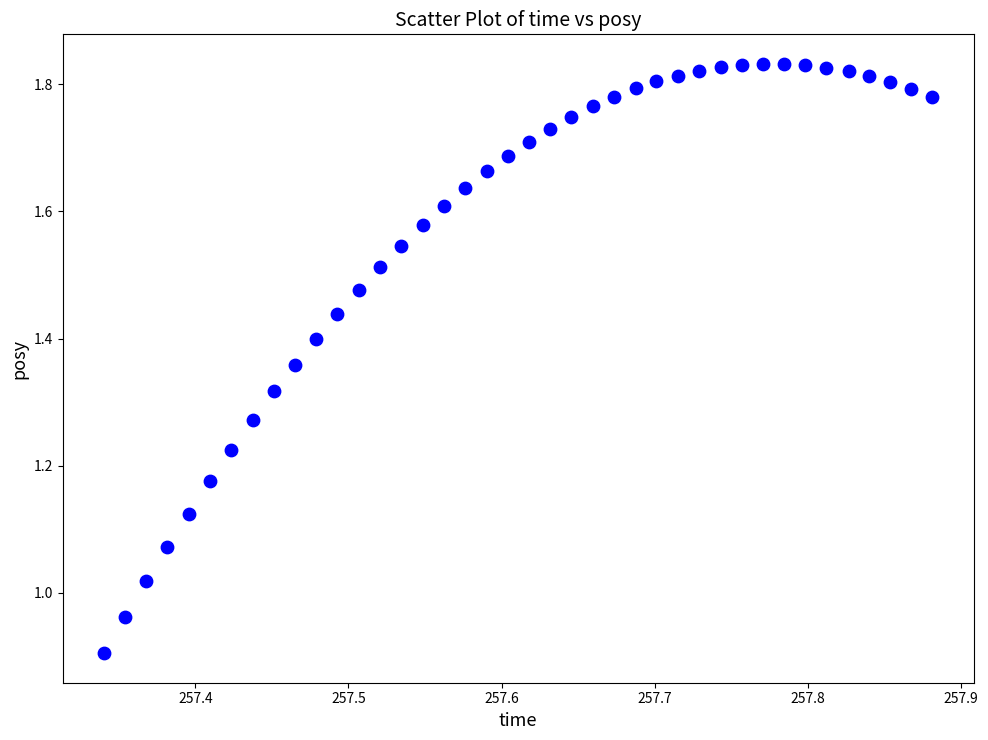

What is the range of Y values (max minus min)?

0.9